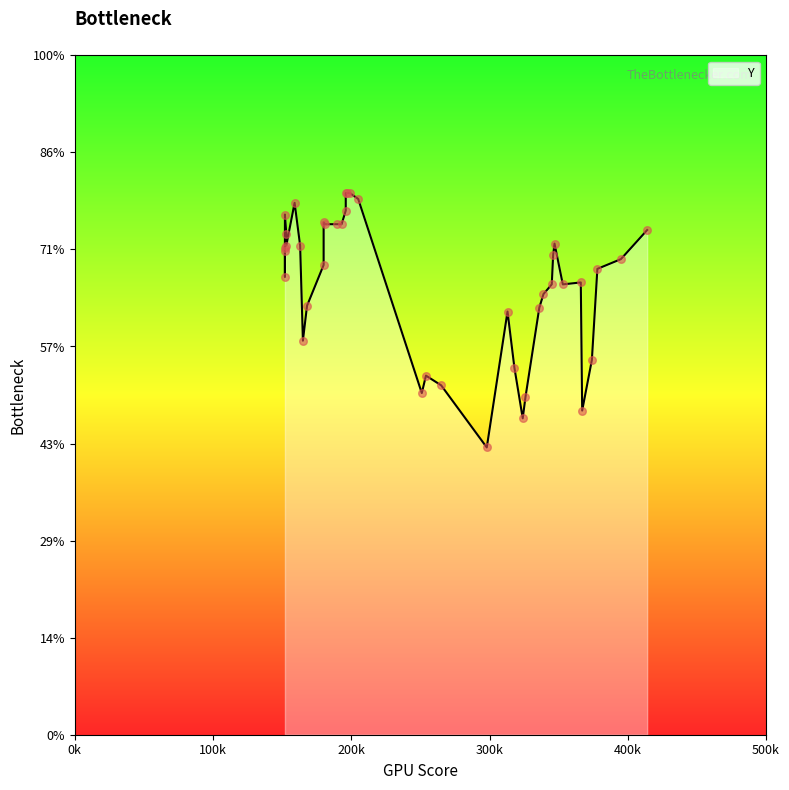

Approximately how many times larger is the value at 21 compared to 18?

1.0